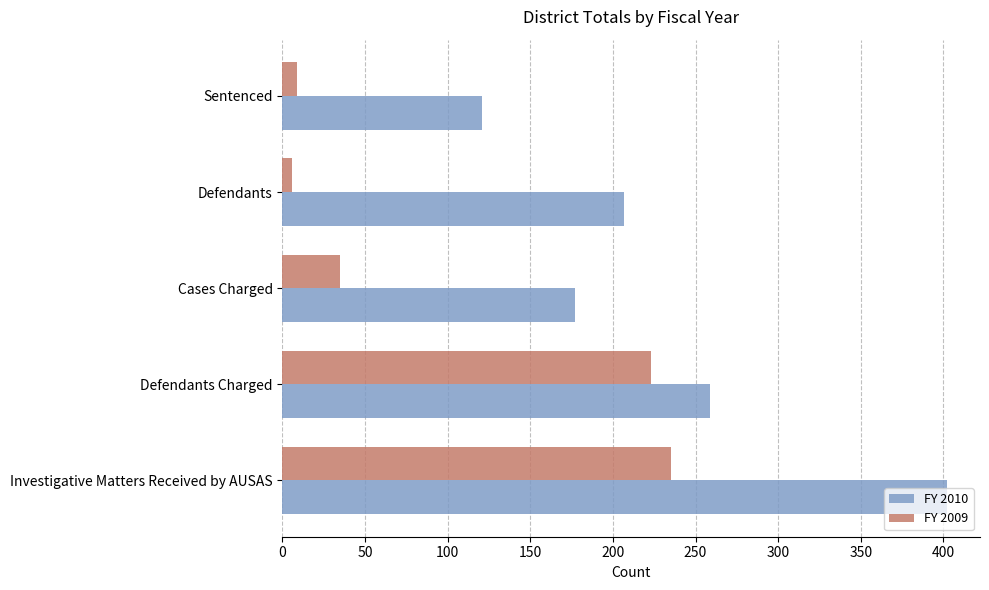

Where is FY 2009 nearest to the value 120?

Cases Charged